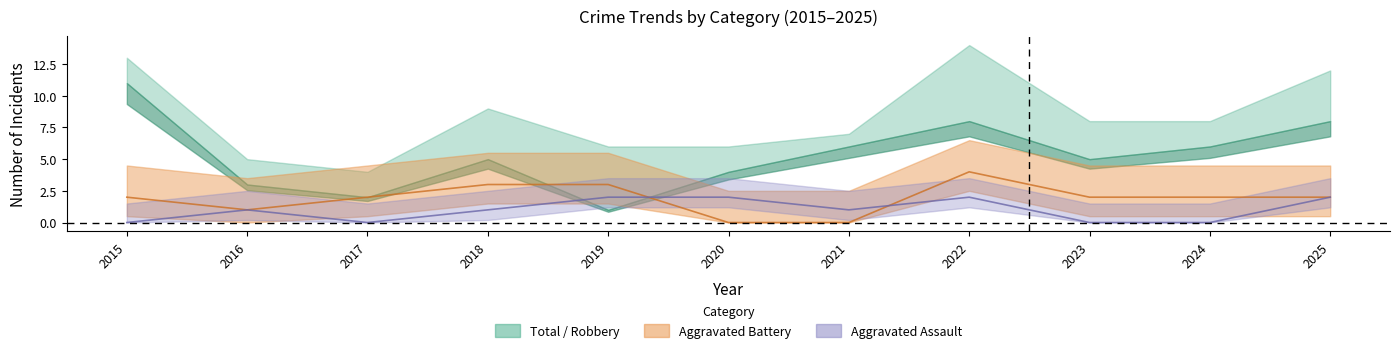

Between 2020 and 2016, which is larger?

2020